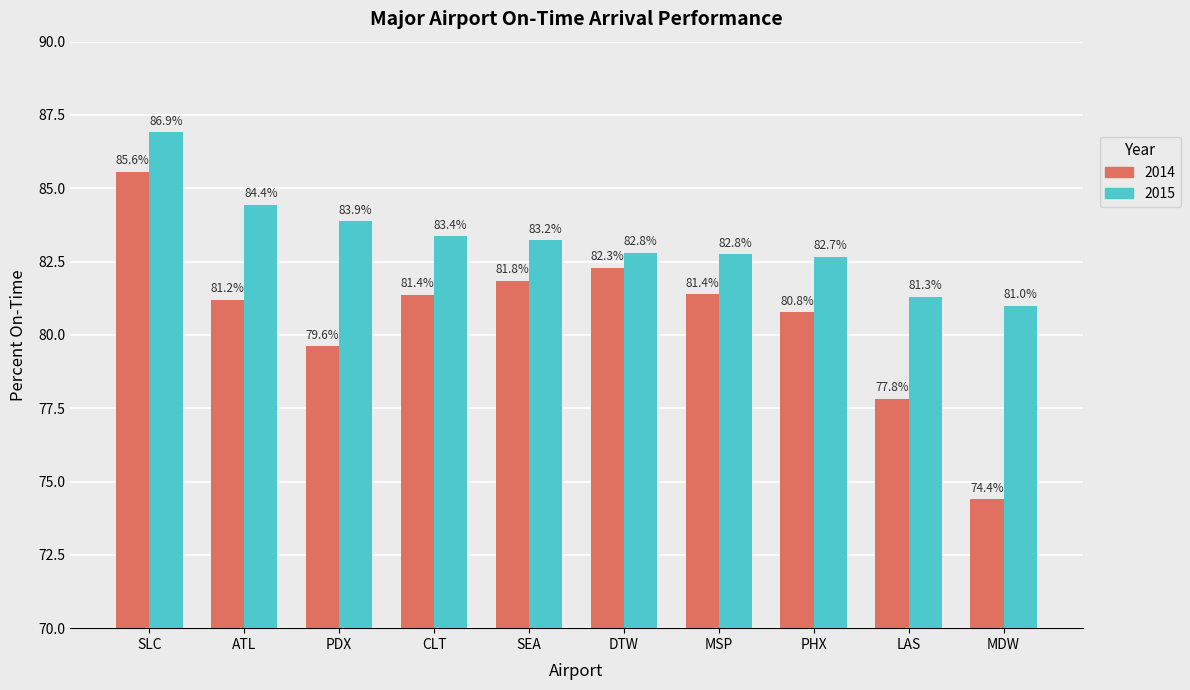

What is the value of the 2015 bar at the 4th from the left?

83.4